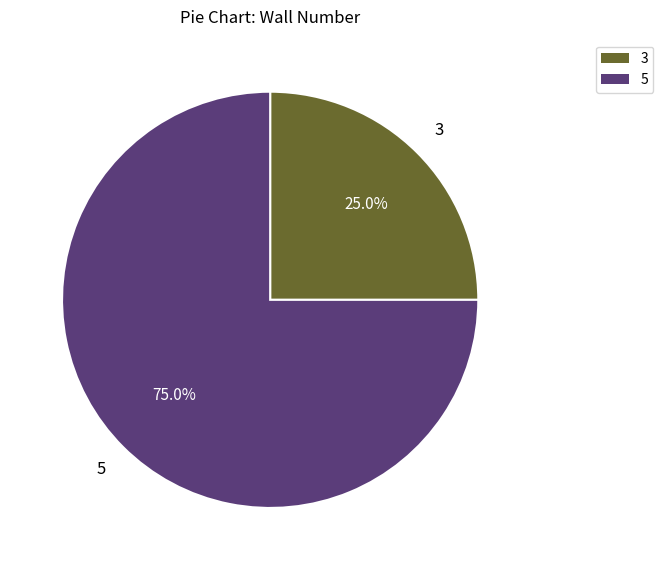

How many slices are in this pie chart?

2